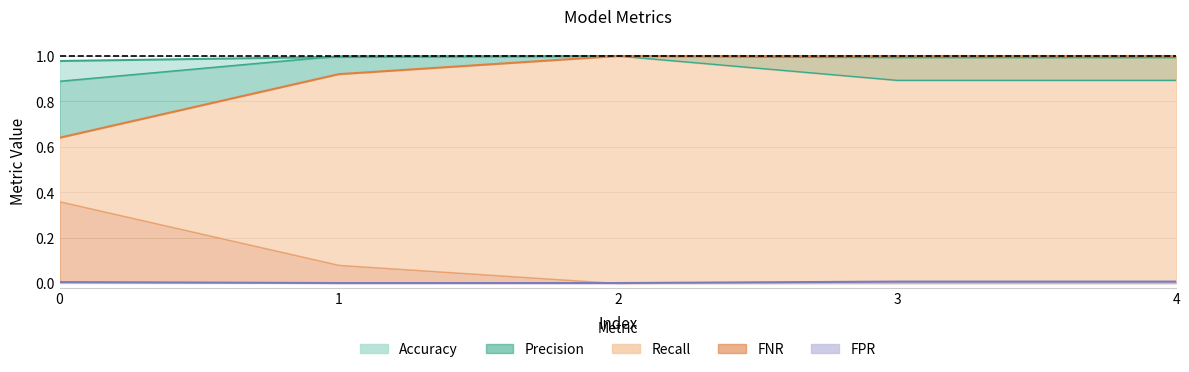

The value of FPR at 0.0 is 0.0. True or false?

True